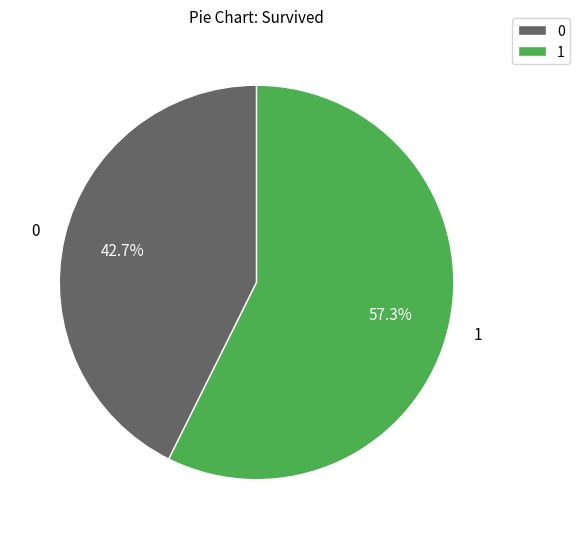

Count the number of slices in the pie.

2